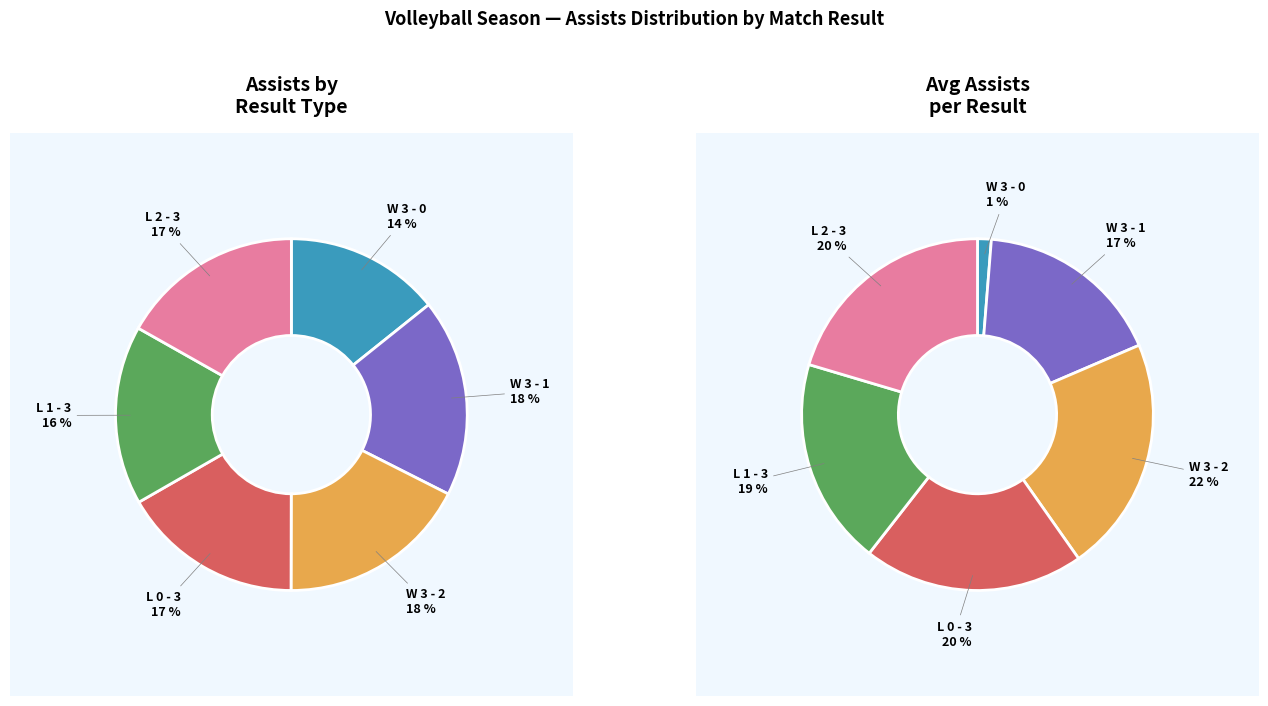

Count the number of slices in the pie.

6